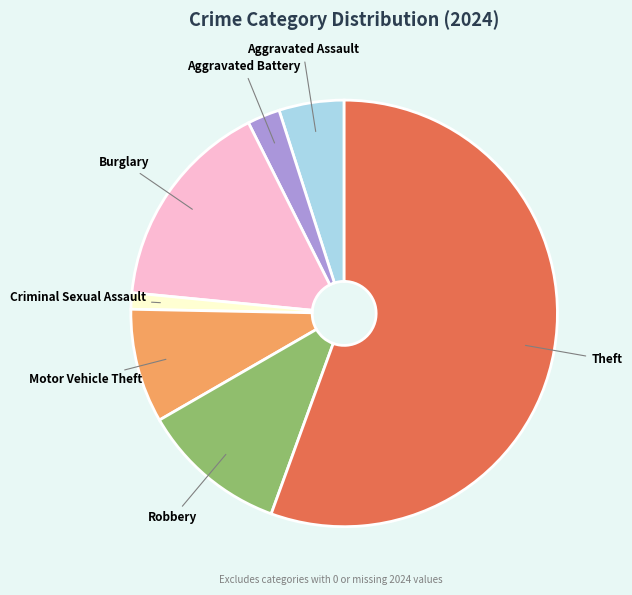

Is there any slice that represents more than half of the pie?

Yes